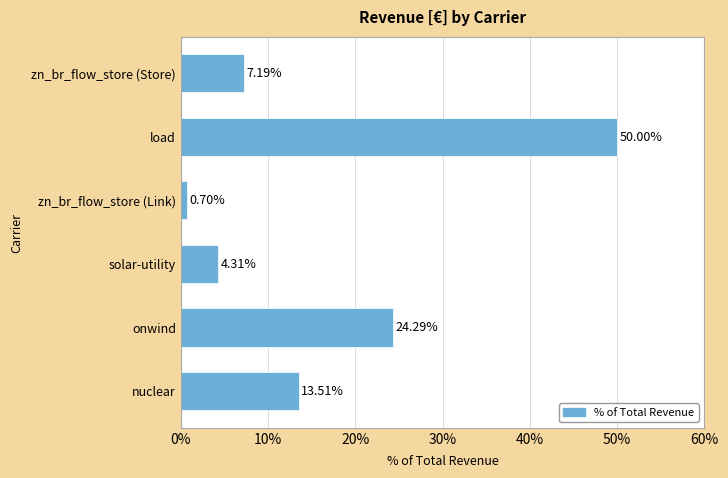

Count the number of data series in this chart.

1